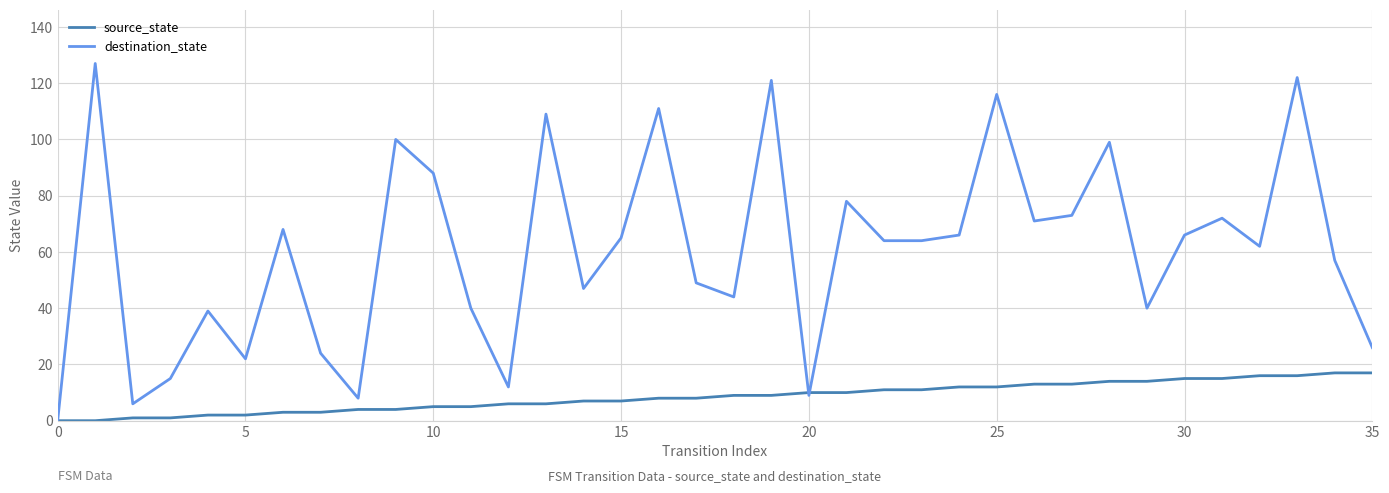

How many lines are shown in the chart?

2